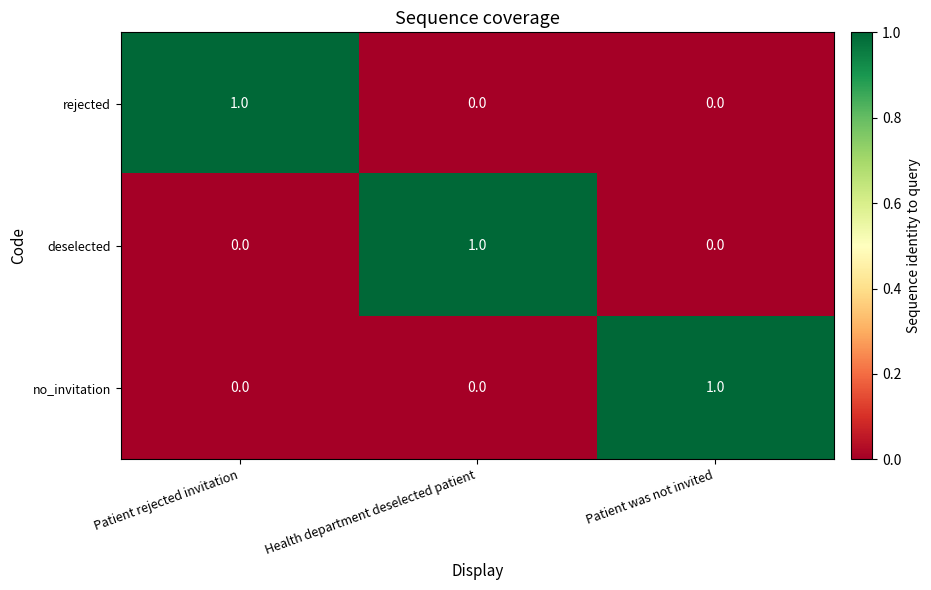

Count the deselected values in the range 0 to 1.

3